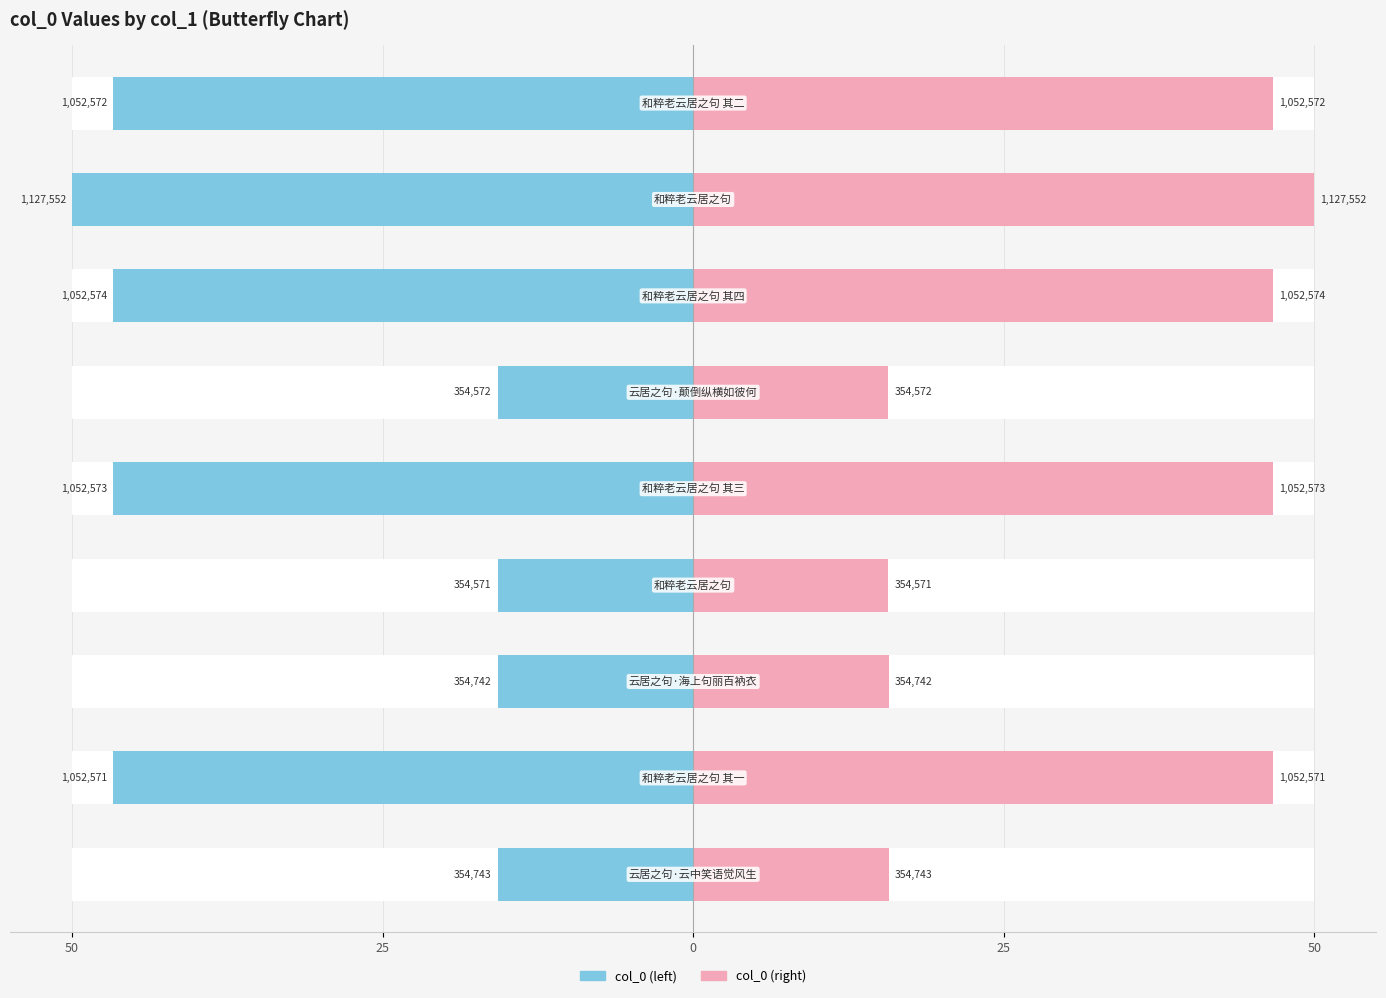

What are all the series names shown in the legend?

col_0 (left), col_0 (right)